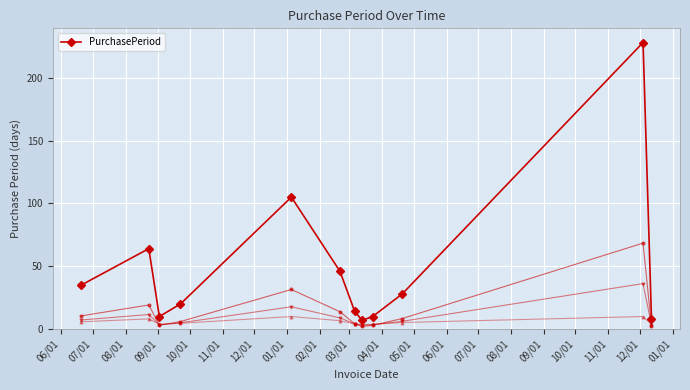

In PurchasePeriod, how many points are lower than both neighbors (excluding endpoints)?

2